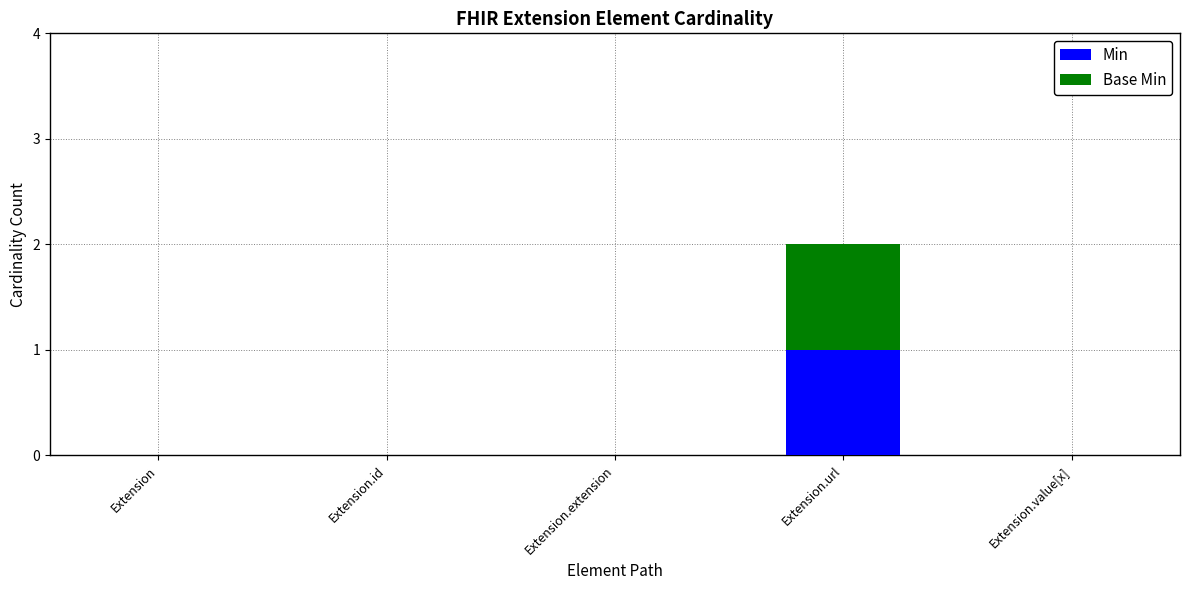

Are the bars grouped side by side (vs. stacked)?

No